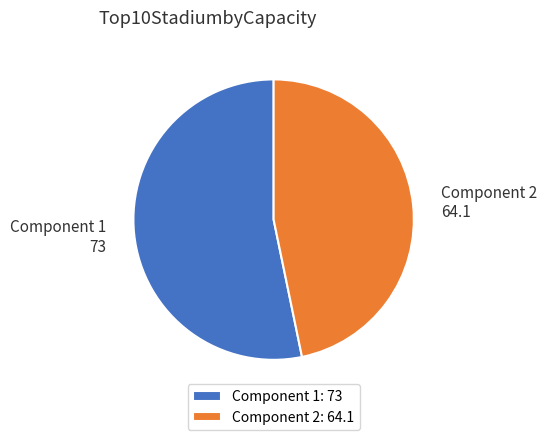

Combined, do Component 1 and Component 2 account for over 50%?

Yes